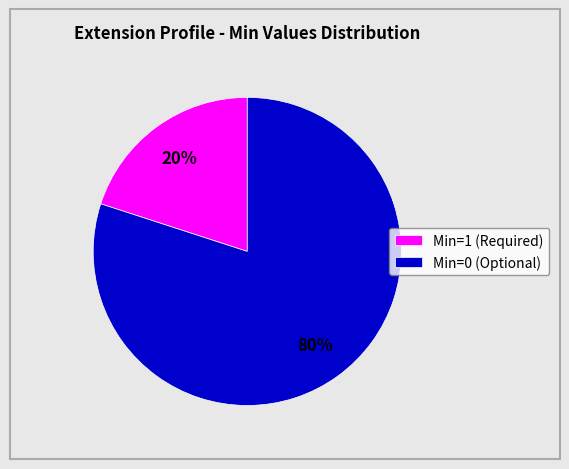

Which category has the smallest portion of the pie?

Min=1 (Required)